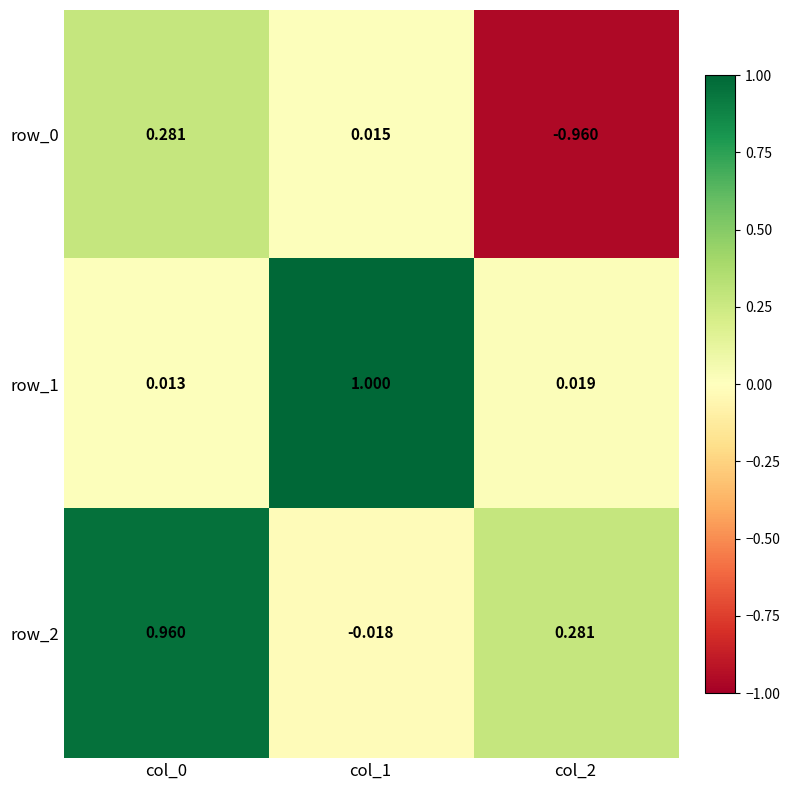

Reading left to right, extract all data points from this chart.

row_0: col_0=0.3	col_1=0.0	col_2=-1.0
row_1: col_0=0.0	col_1=1.0	col_2=0.0
row_2: col_0=1.0	col_1=-0.0	col_2=0.3